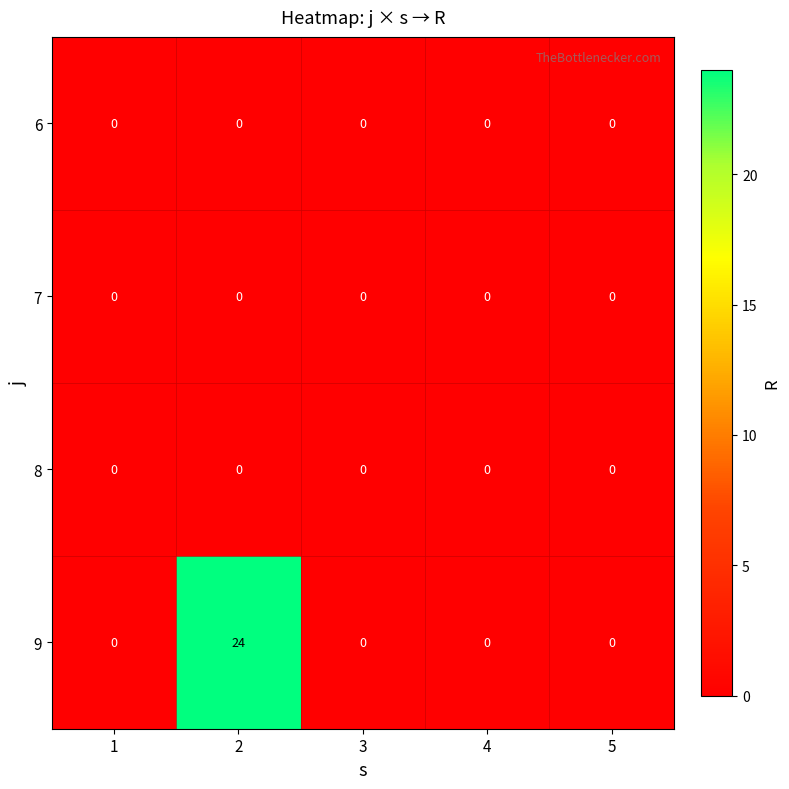

What is the maximum value shown in the chart?

24